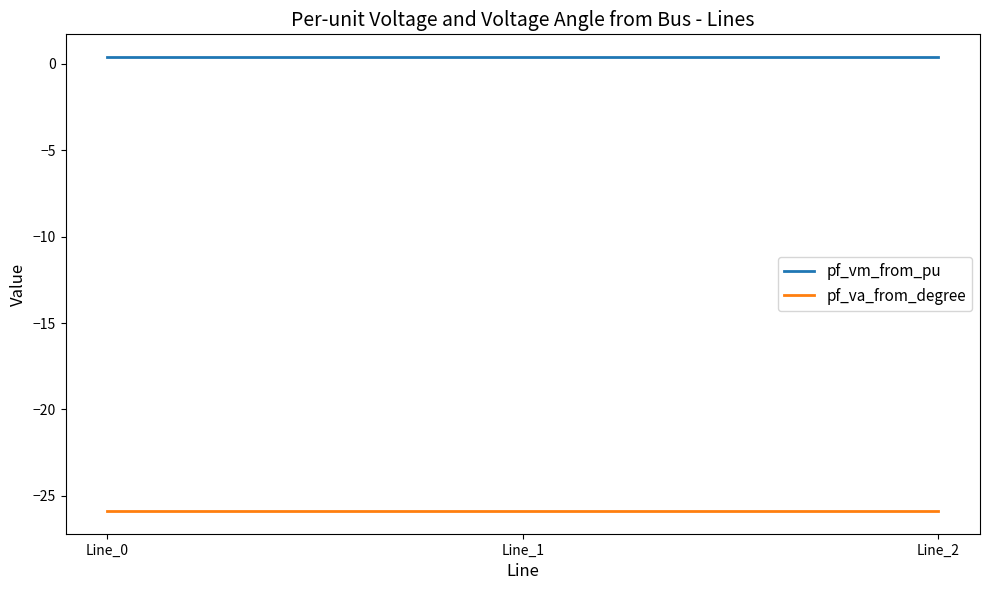

Rank the series by their average value, from highest to lowest.

pf_vm_from_pu, pf_va_from_degree